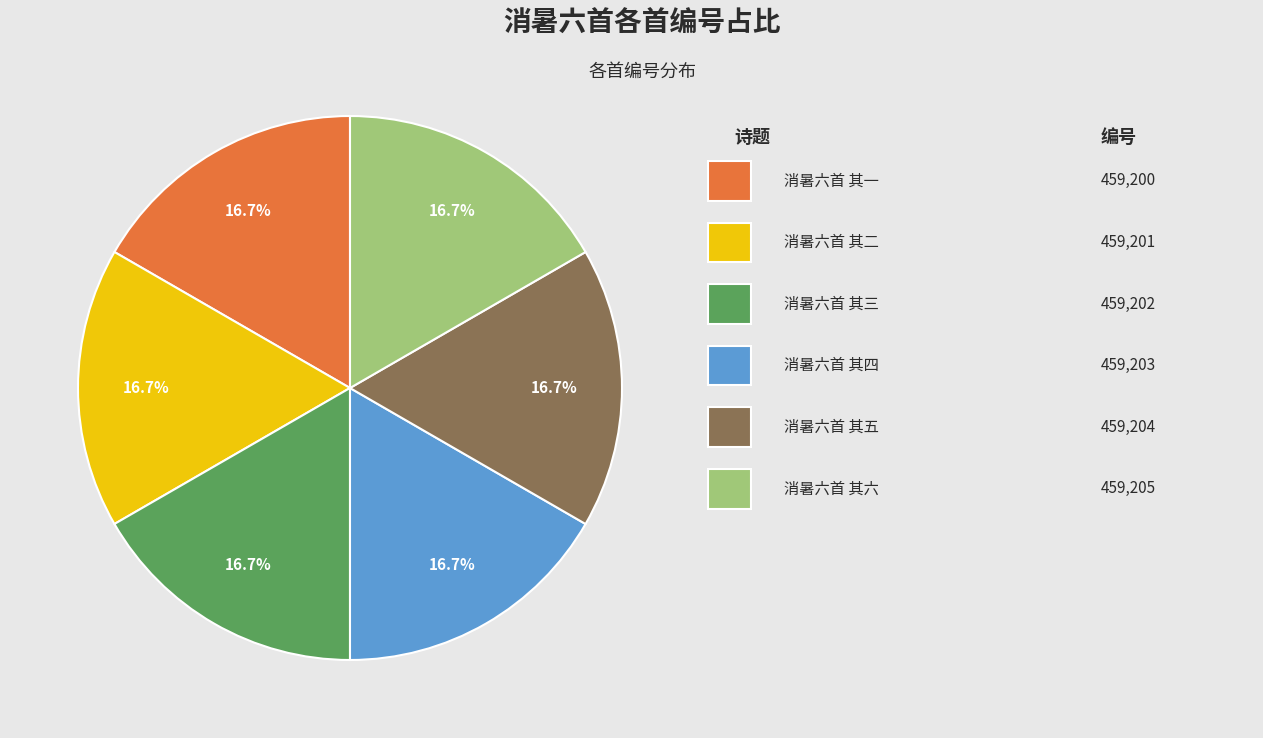

Does any single category account for the majority?

No